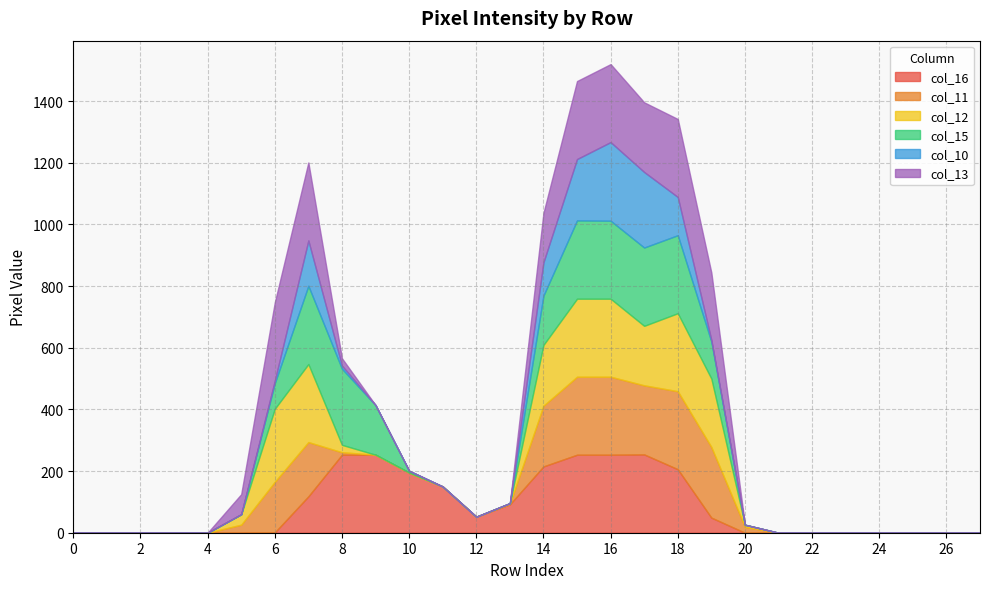

What is the average value of the col_11 series?

64